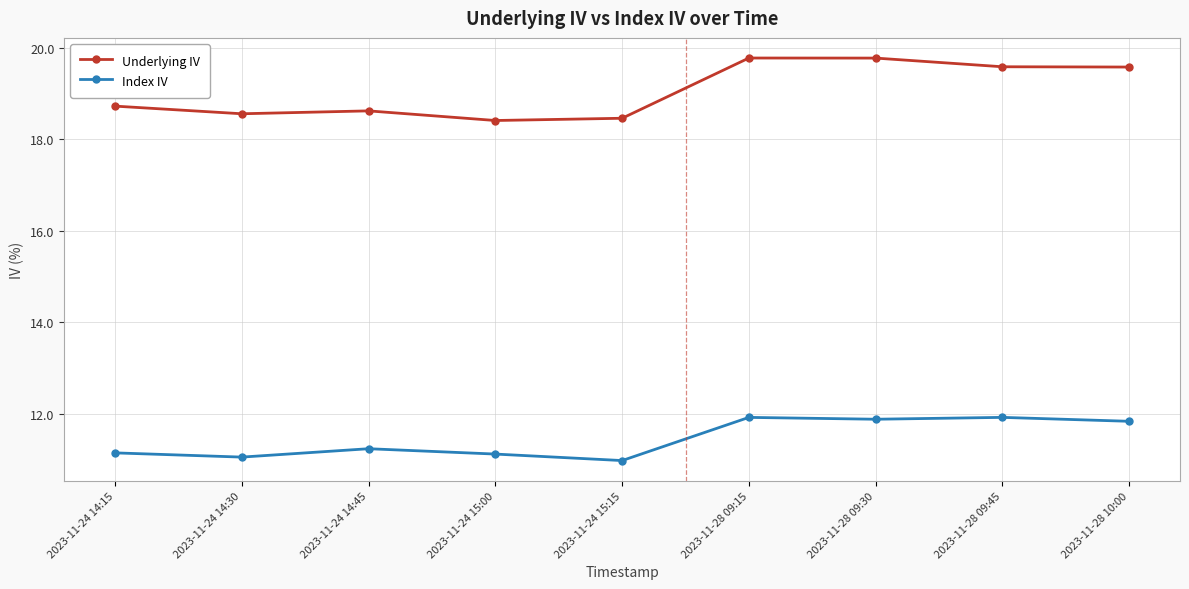

Does the chart have visible grid lines?

Yes